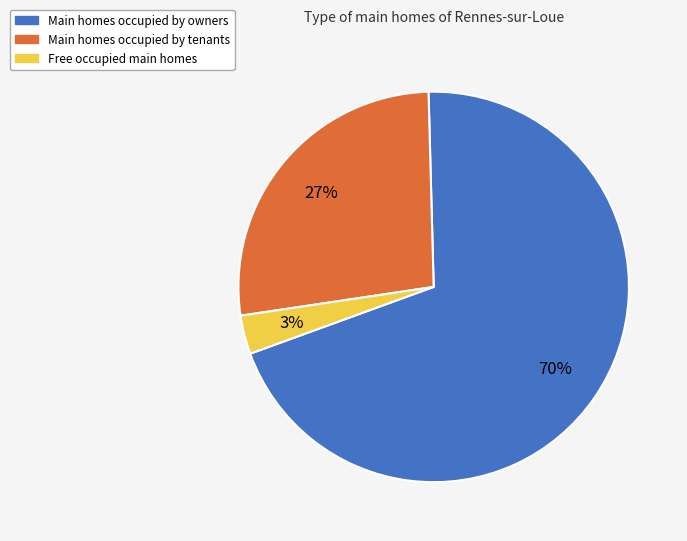

Combined, do Main homes occupied by owners and Main homes occupied by tenants account for over 50%?

Yes